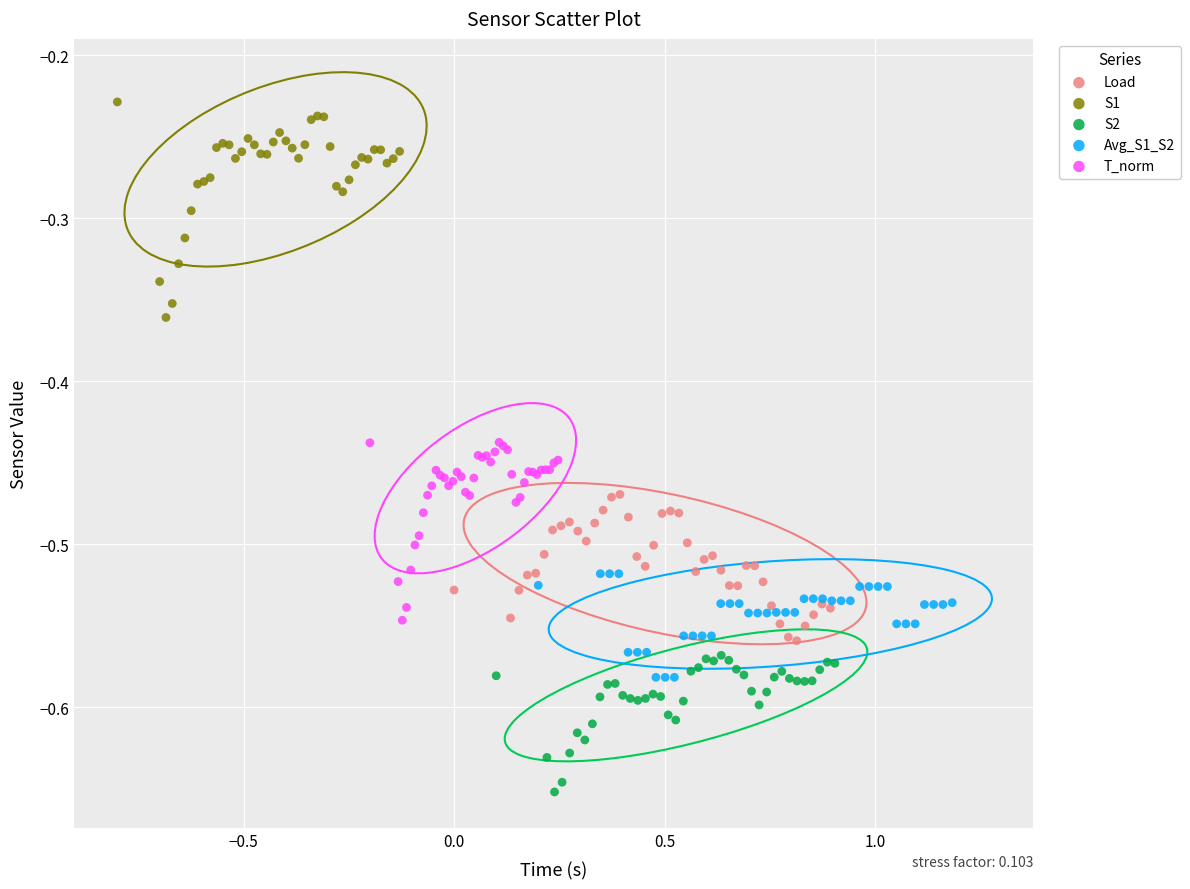

What are all the series names shown in the legend?

Load, S1, S2, Avg_S1_S2, T_norm